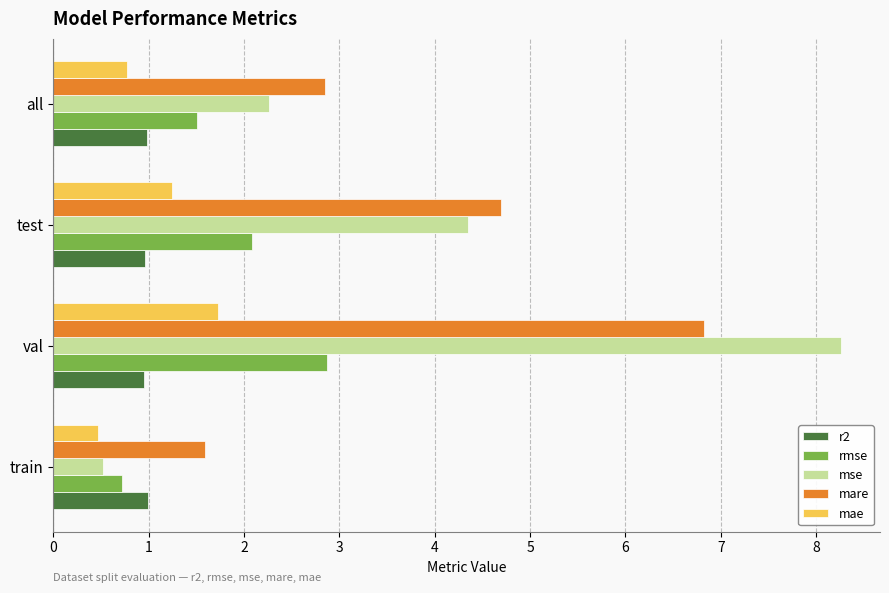

Is the value of mae at train greater than the value of mse at val?

No